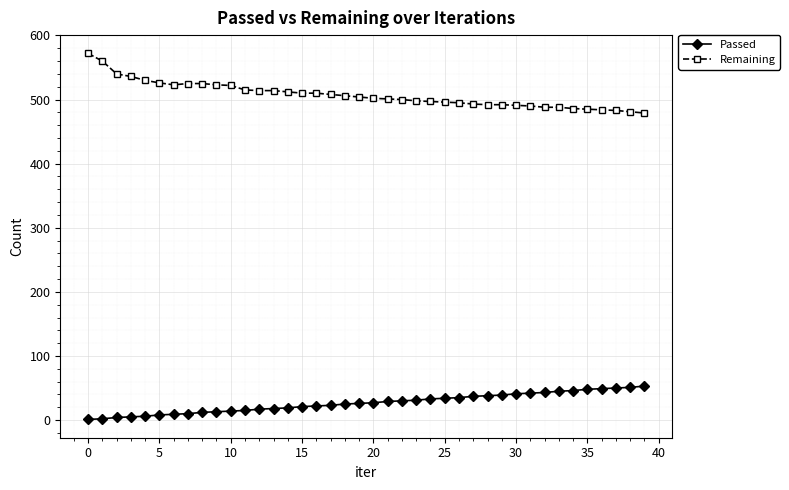

What is the highest value of the Passed series?

53